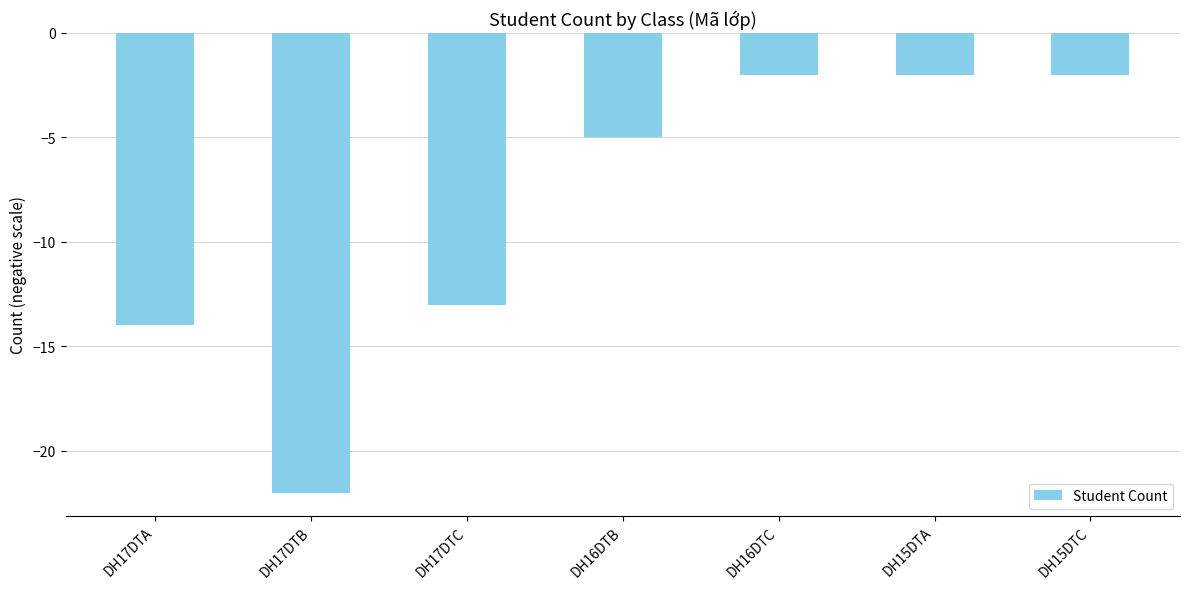

The value at DH17DTB is -22. True or false?

True